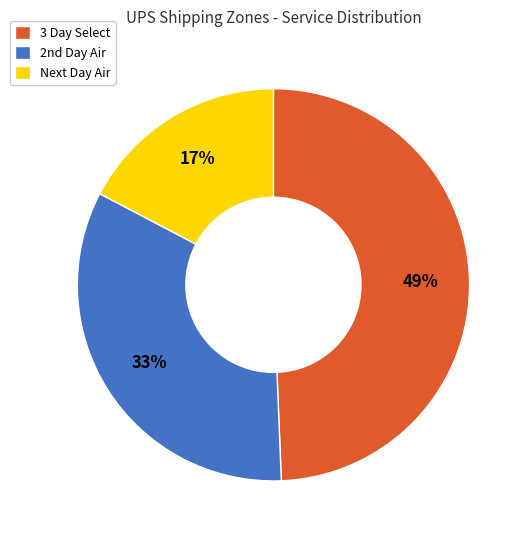

Rank the categories by value from lowest to highest.

Next Day Air, 2nd Day Air, 3 Day Select